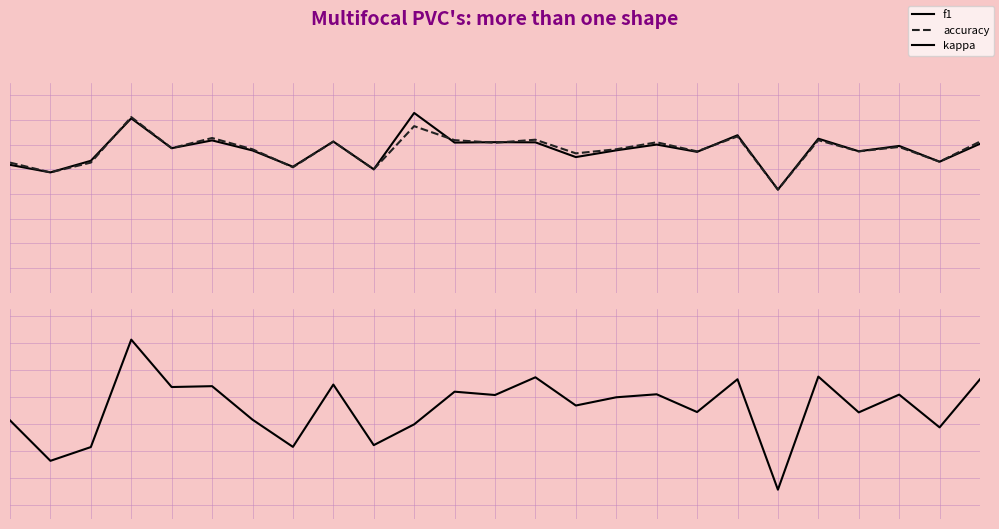

Does the chart display data point markers on the line(s)?

No